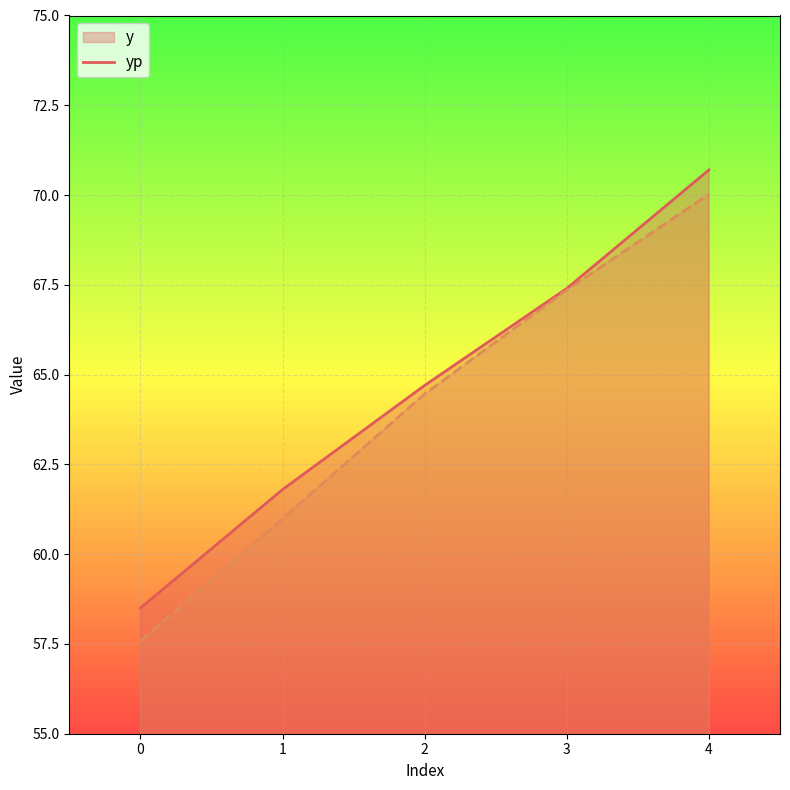

What is the total value across all series at 4?

140.7